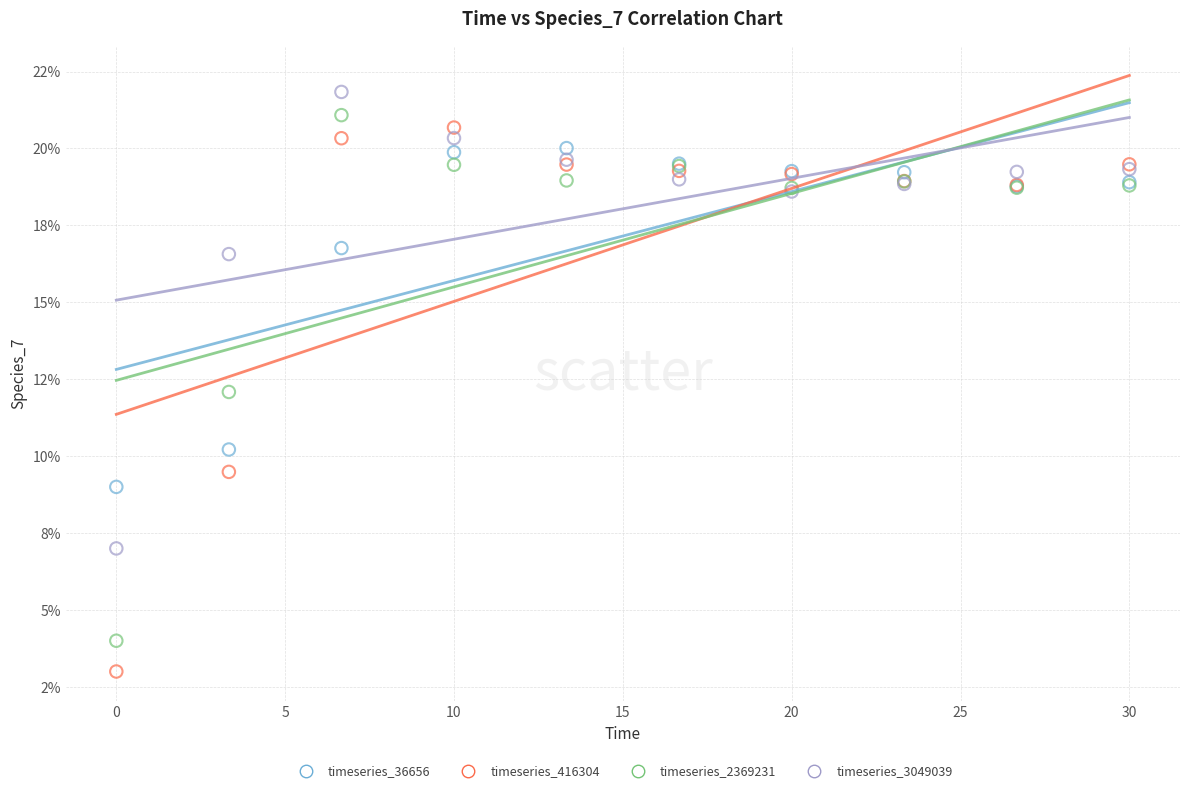

Which series reaches the minimum Y coordinate?

timeseries_416304